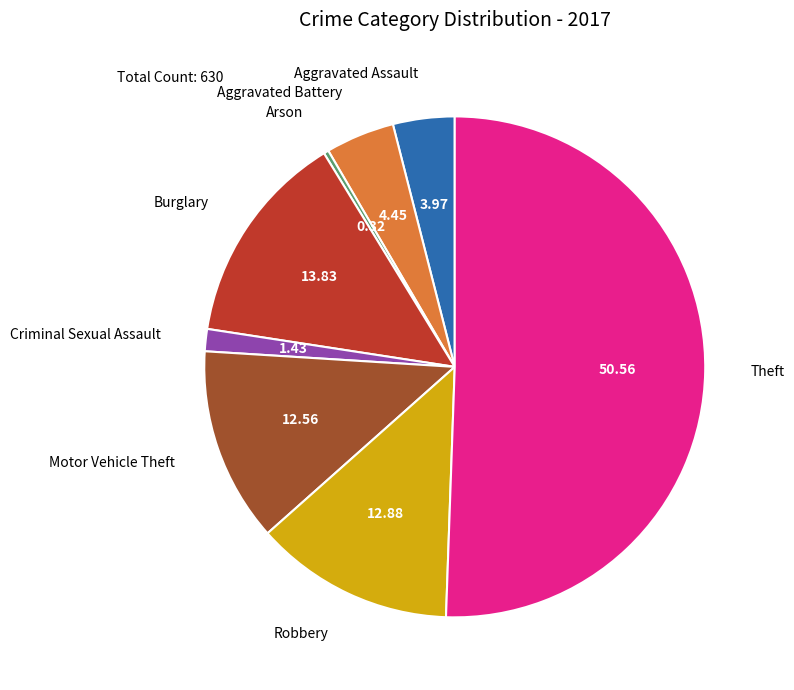

How many segments does this pie chart have?

8